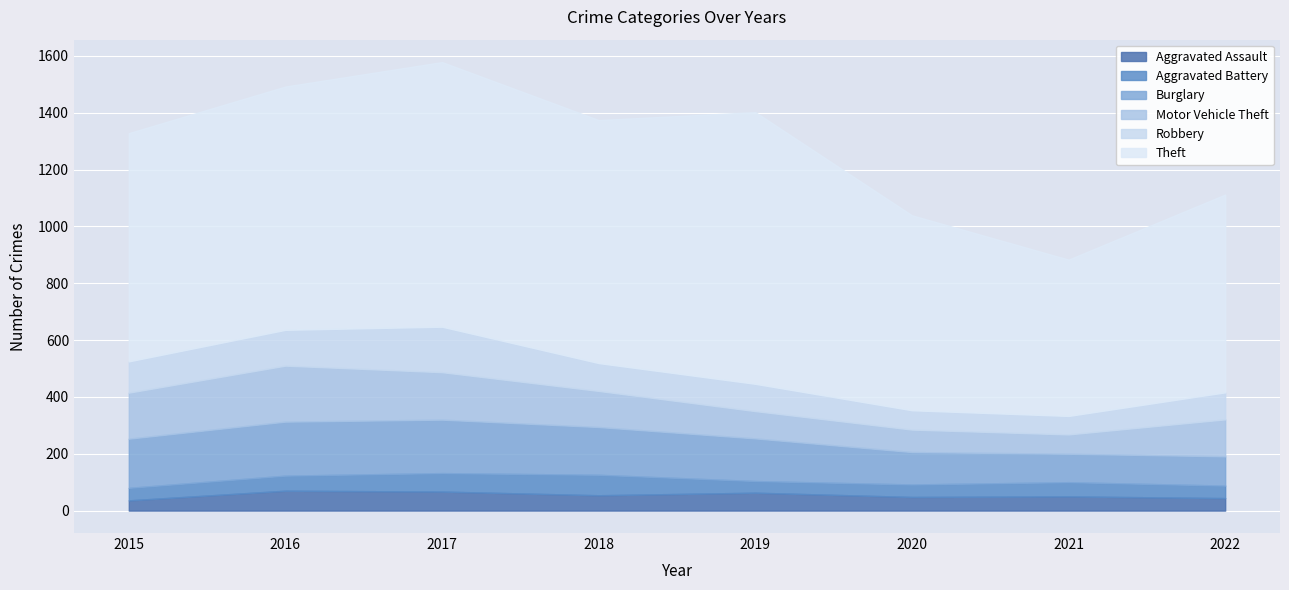

Which series has the widest spread of values?

Theft